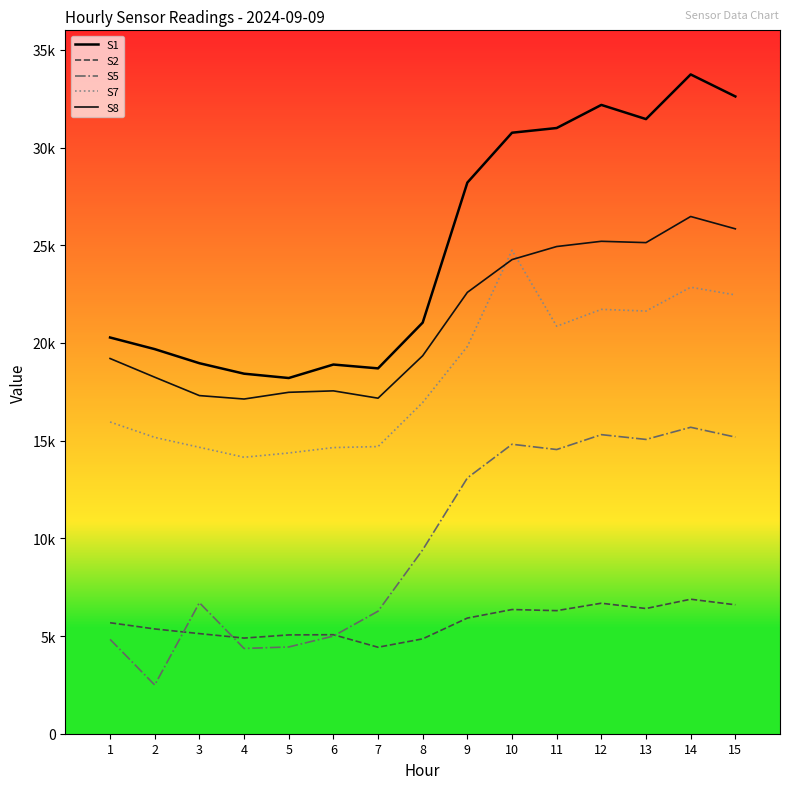

True or false: S8 and S2 cross at least once.

False